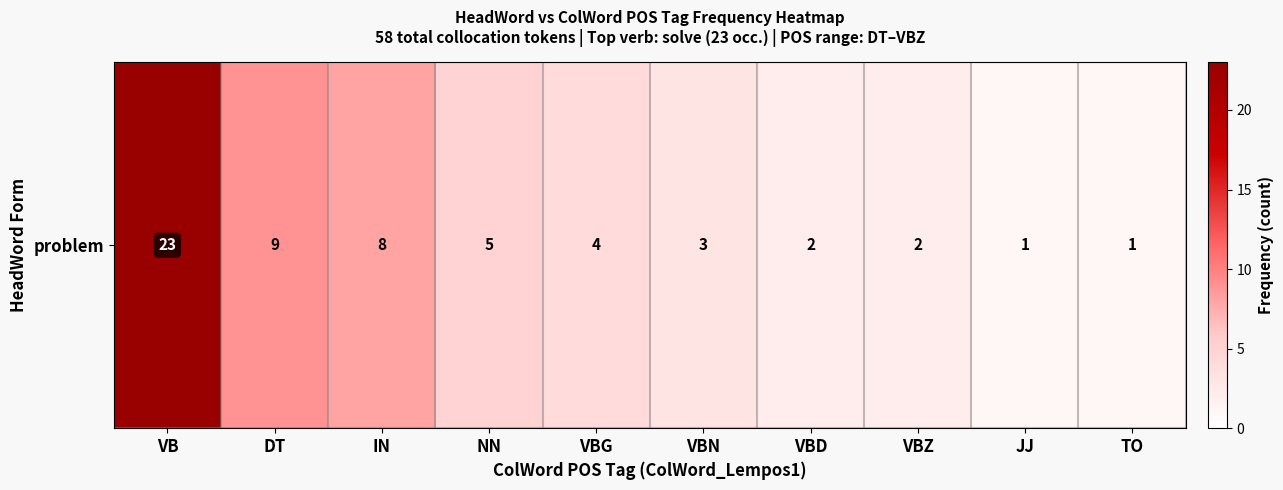

Is it true that the value at VBZ is 2?

True